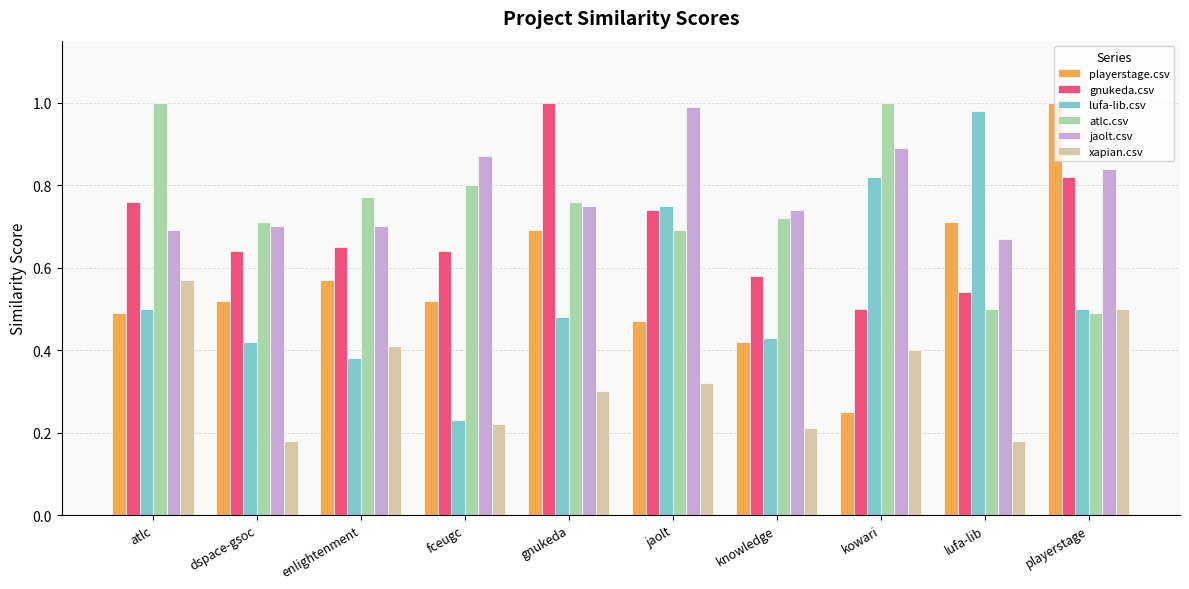

What is the label of the 1st bar from the left?

atlc